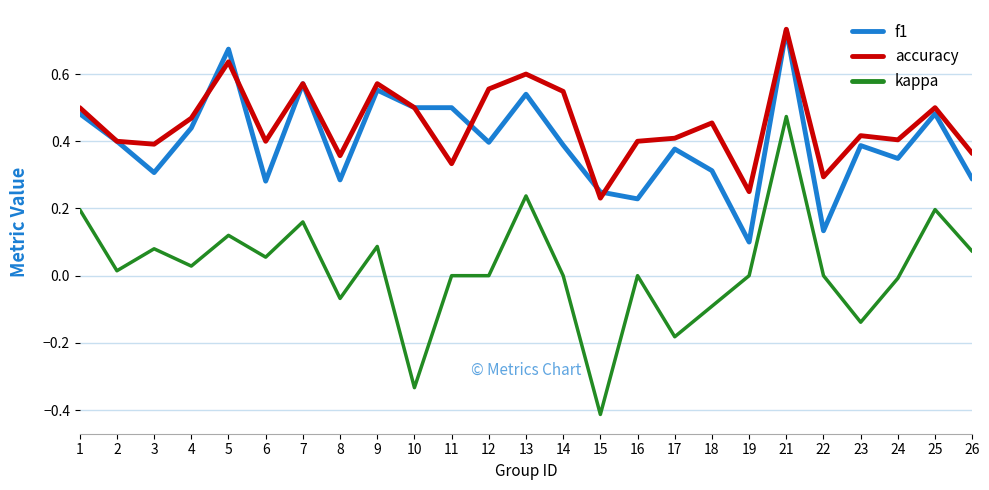

Which label corresponds to the largest value in the chart?

21